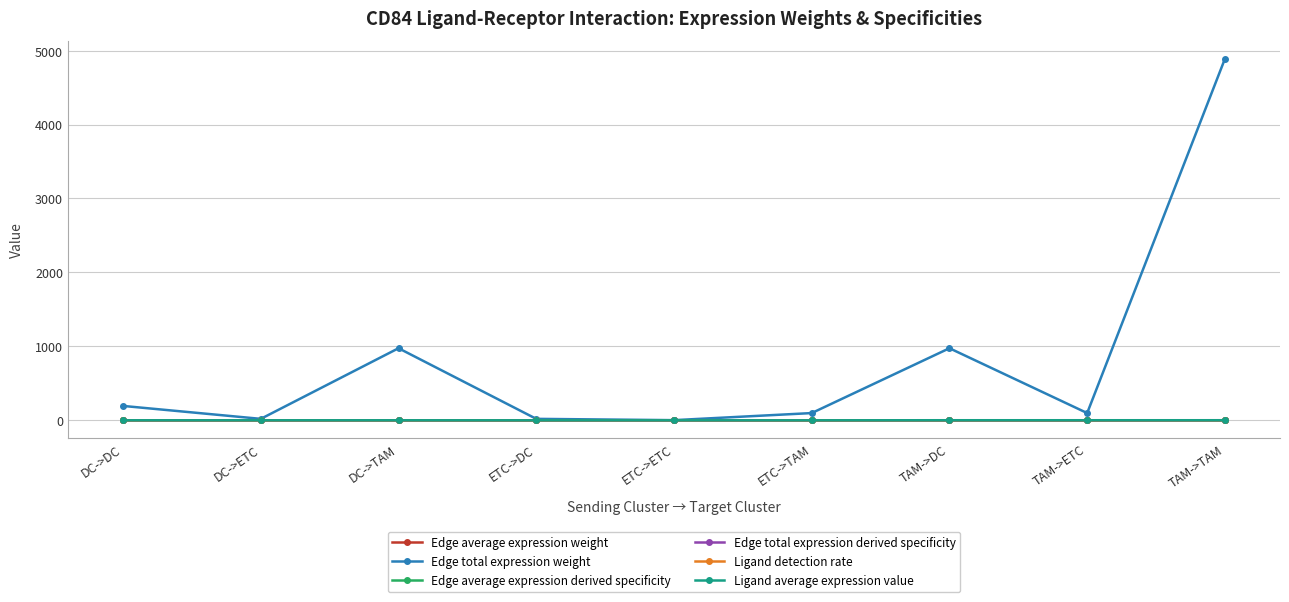

At which category is the sum across all series the highest?

TAM->TAM